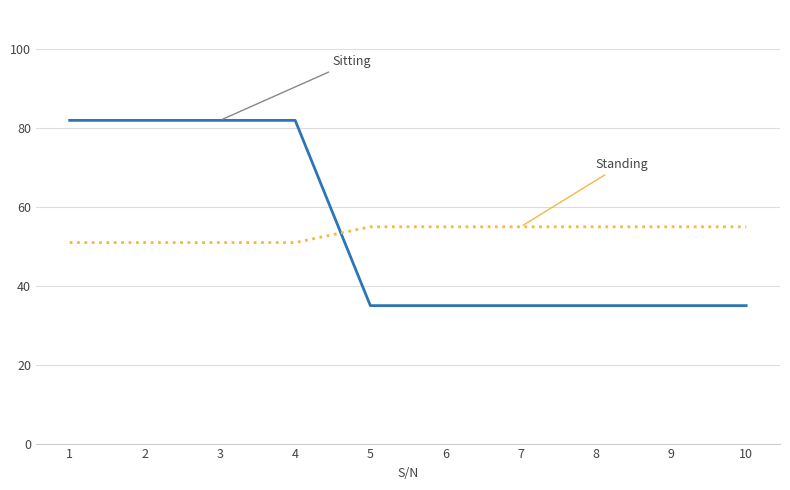

What is the total value across all series at 4?

133